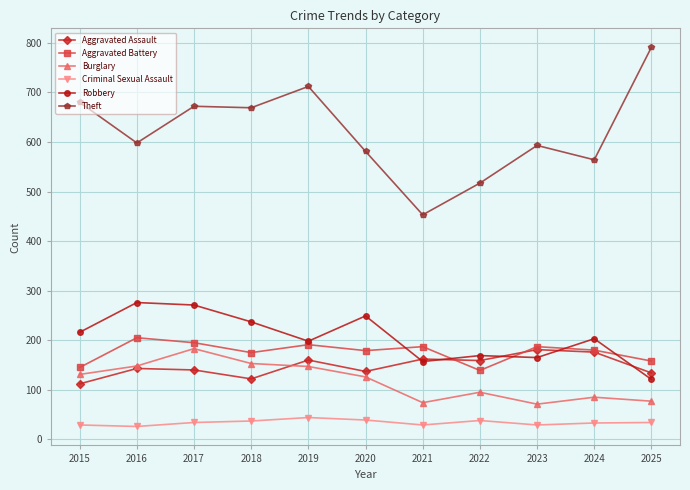

The Theft series shows 789 at 2024. True or false?

False